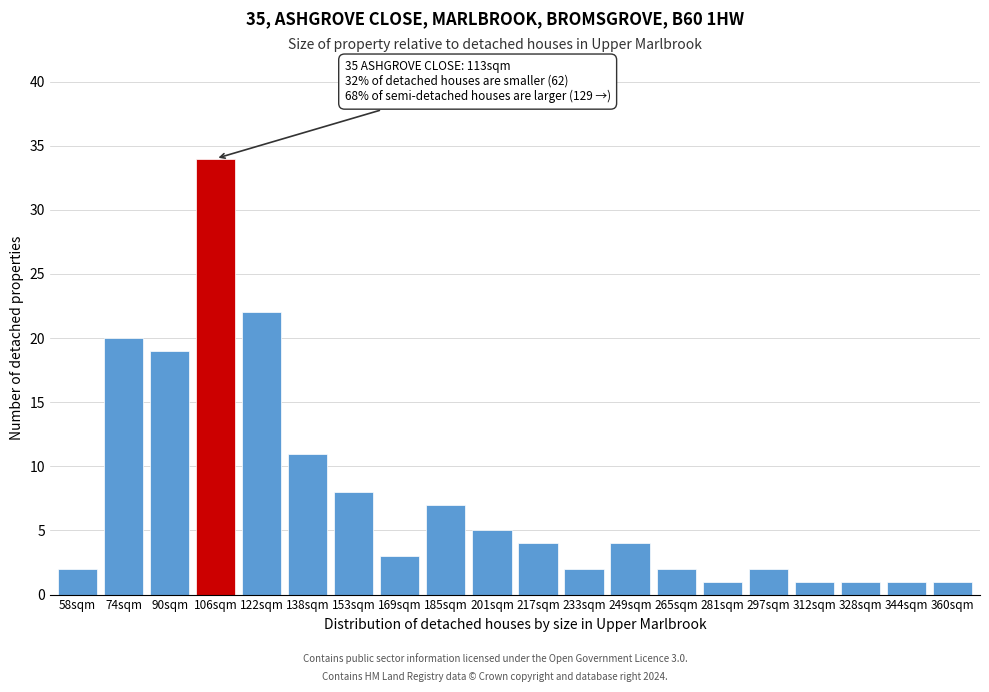

Reading right to left, transcribe all the data shown in this chart.

360sqm=1	344sqm=1	328sqm=1	312sqm=1	297sqm=2	281sqm=1	265sqm=2	249sqm=4	233sqm=2	217sqm=4	201sqm=5	185sqm=7	169sqm=3	153sqm=8	138sqm=11	122sqm=22	106sqm=34	90sqm=19	74sqm=20	58sqm=2